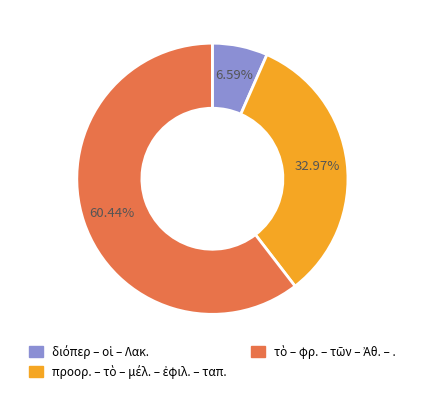

Is there a majority slice in this chart?

Yes